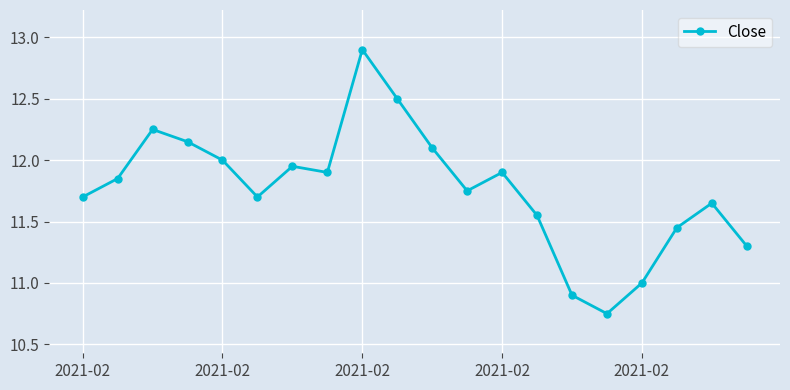

What is the difference between the maximum and minimum values?

2.1